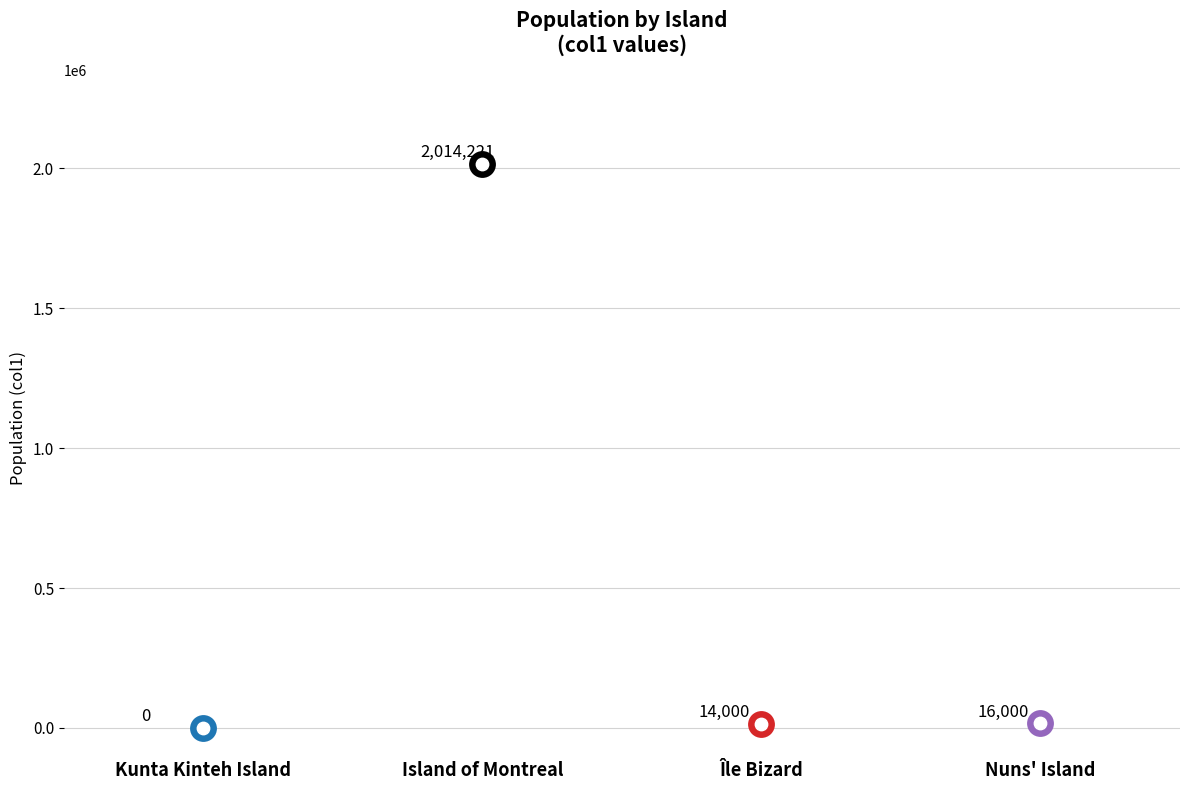

Between Nuns' Island and Île Bizard, which is larger?

Nuns' Island